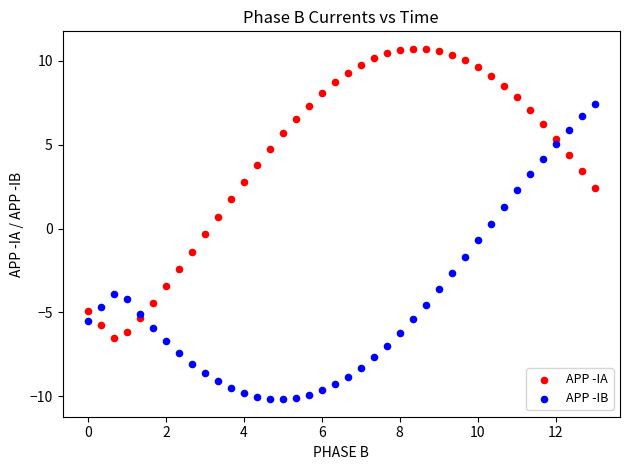

Which series contains the lowest Y value?

APP -IB